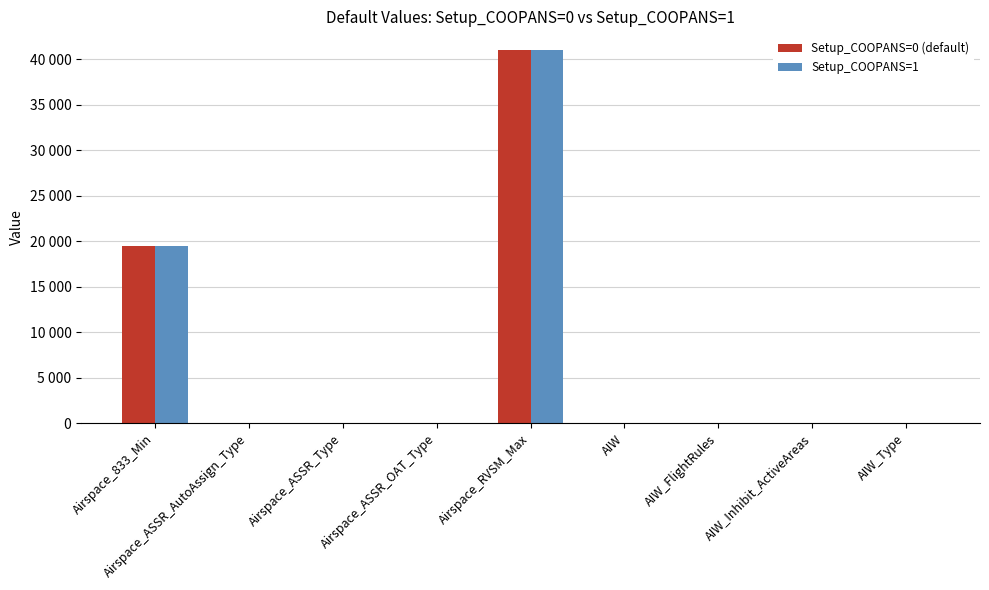

Does the chart contain stacked bars?

No